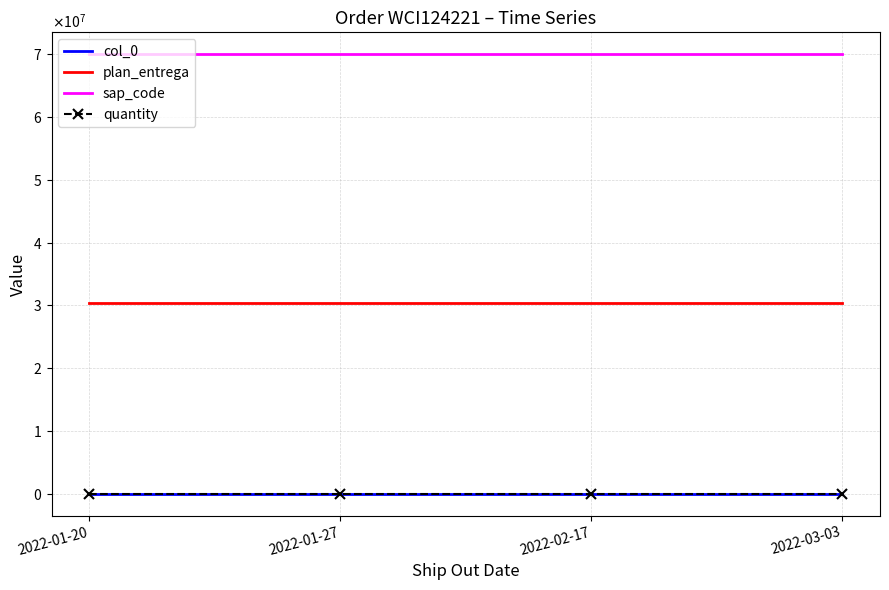

Which series has the widest spread of values?

col_0